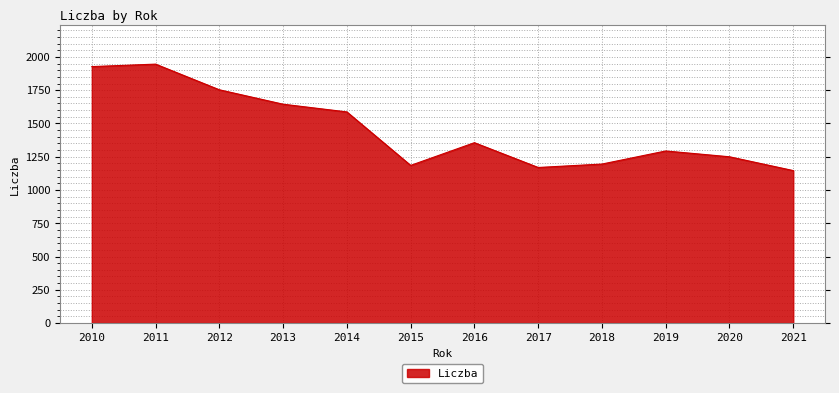

Which has a higher value, 2016 or 2019?

2016